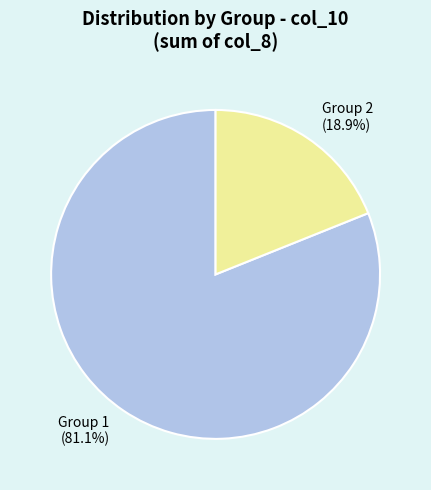

Which has a higher value, Group 2 or Group 1?

Group 1